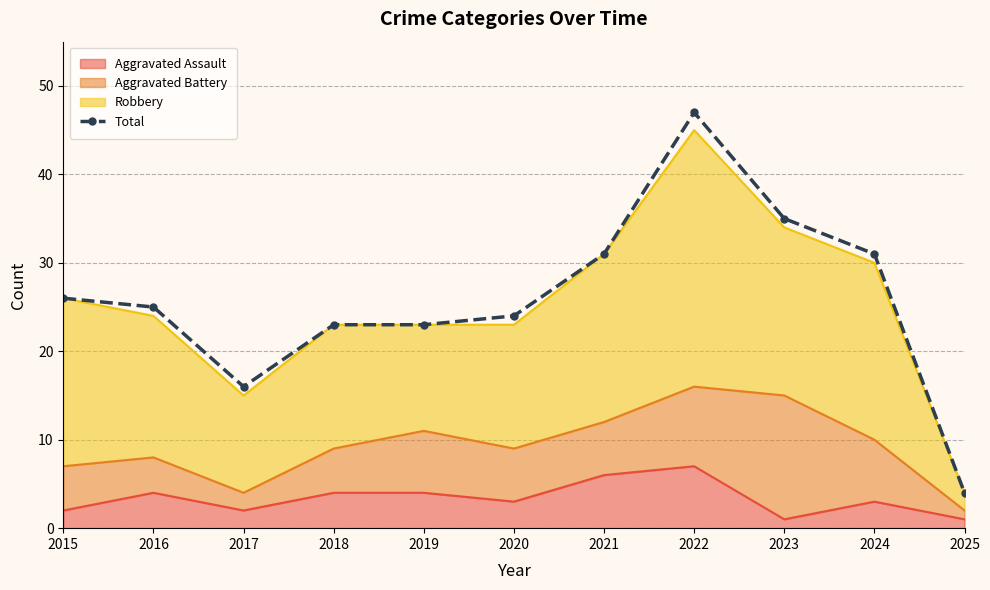

What is the difference between the maximum and minimum values?

43